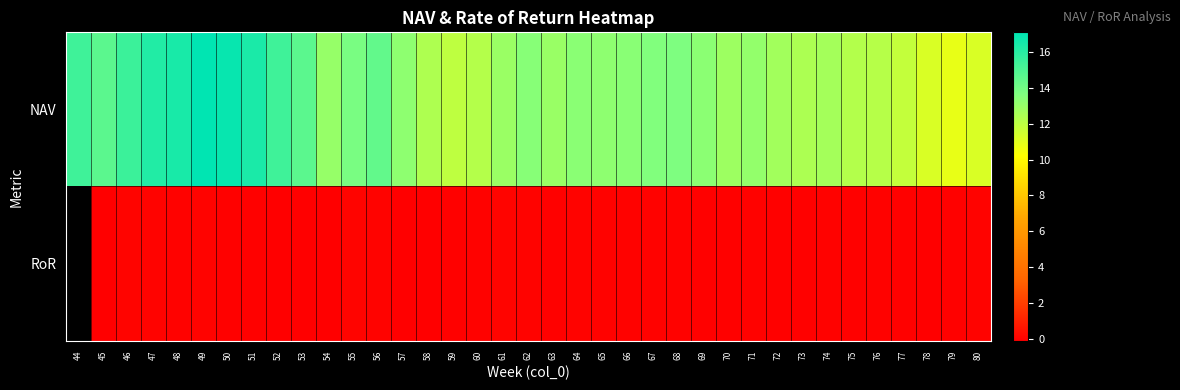

True or false: NAV has a value of 11.8 at 77.

True